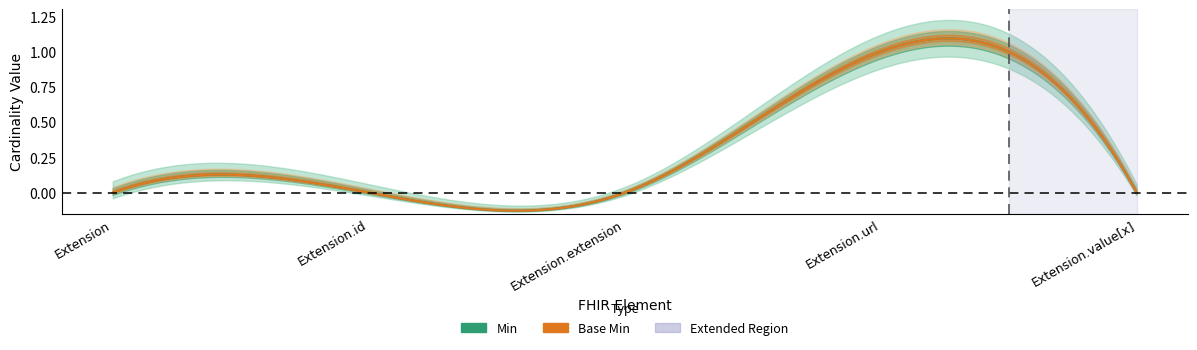

At which category is the sum across all series the highest?

Extension.url